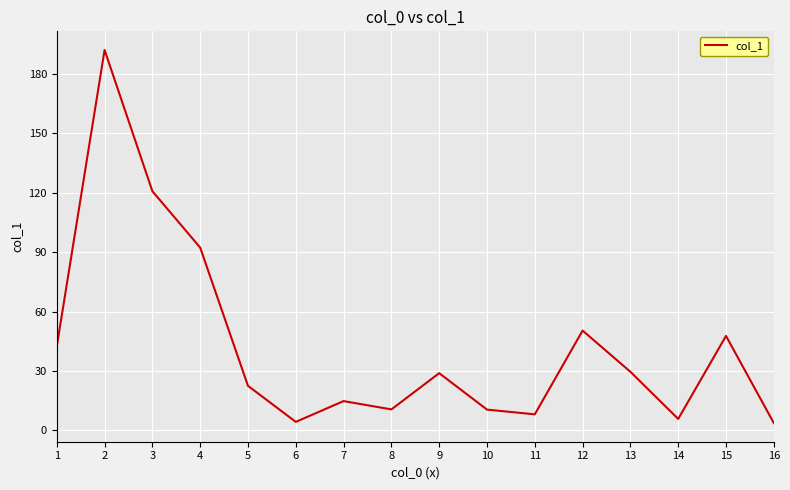

What is the change in value from 5 to 10?

-12.0